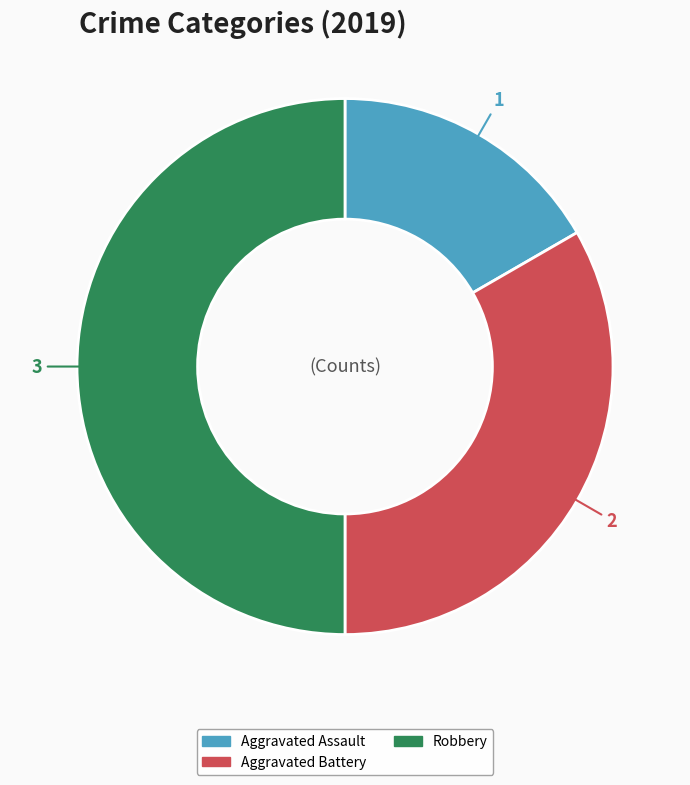

Does Aggravated Battery account for over 50% of the chart?

No